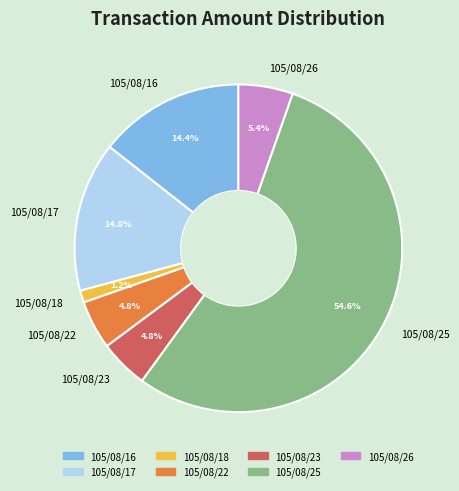

Which slice represents more than half of the pie?

105/08/25